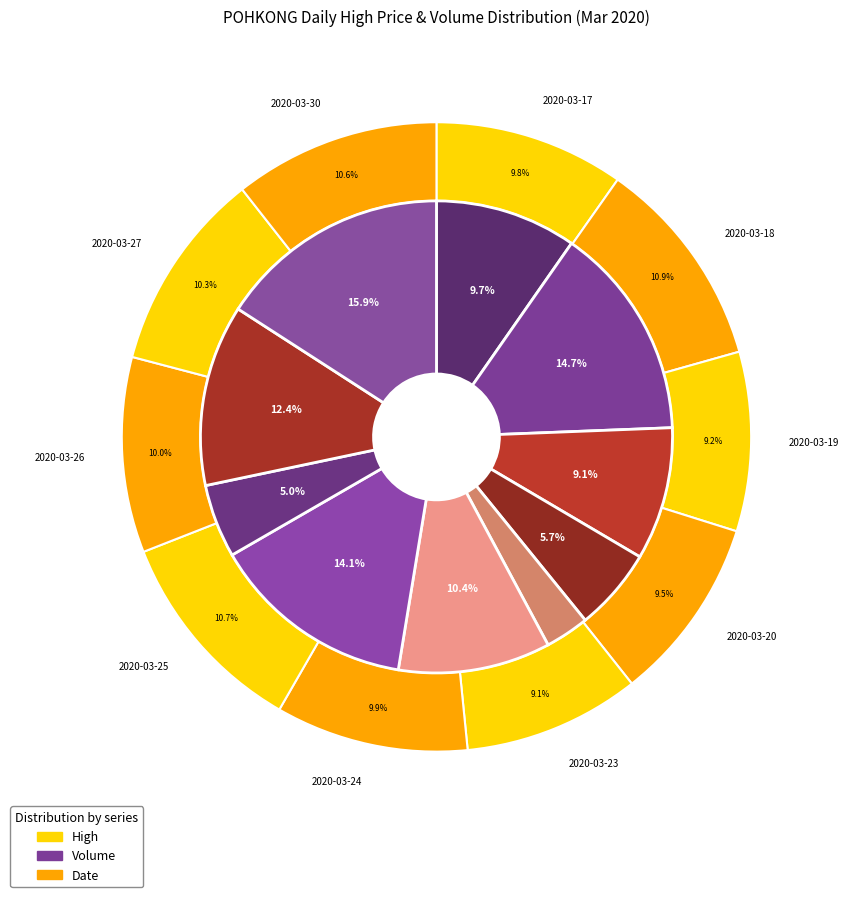

How many slices are in this pie chart?

10